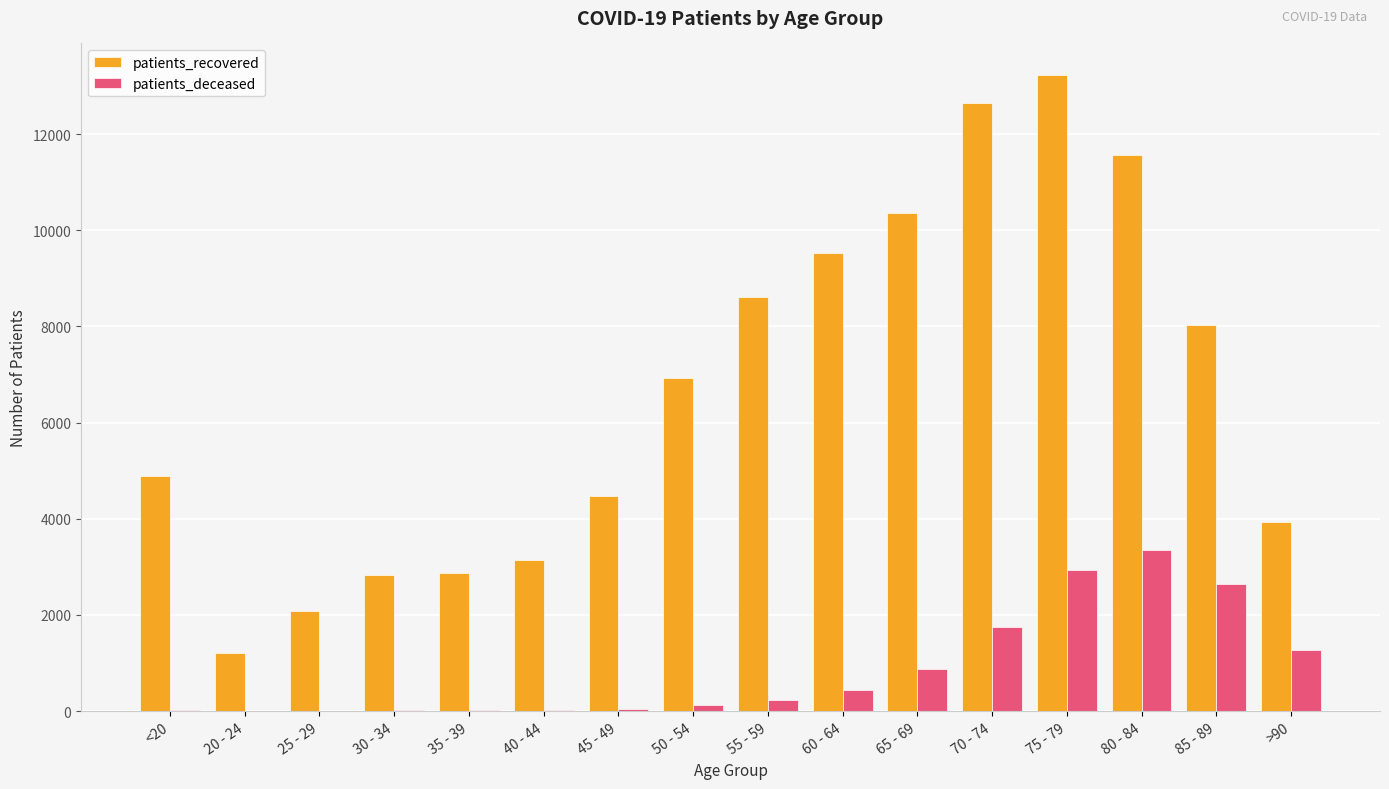

What is the highest value of the patients_recovered series?

13224